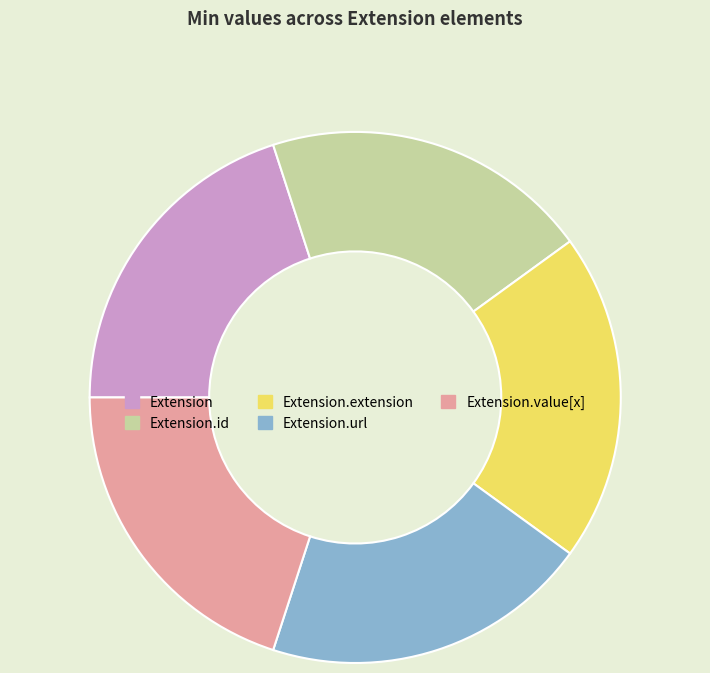

Does Extension.url represent more than half of the total?

No